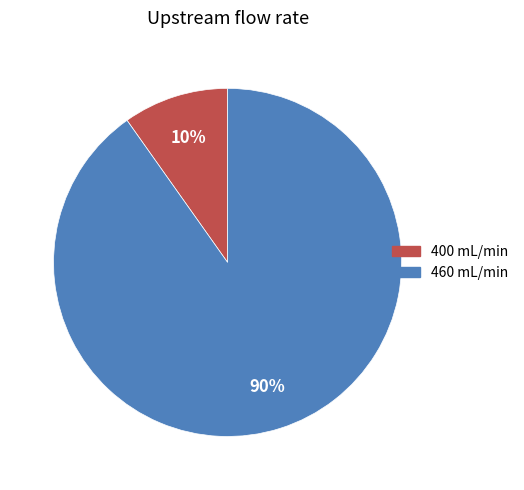

To the nearest percent, what is the average slice percentage?

50%